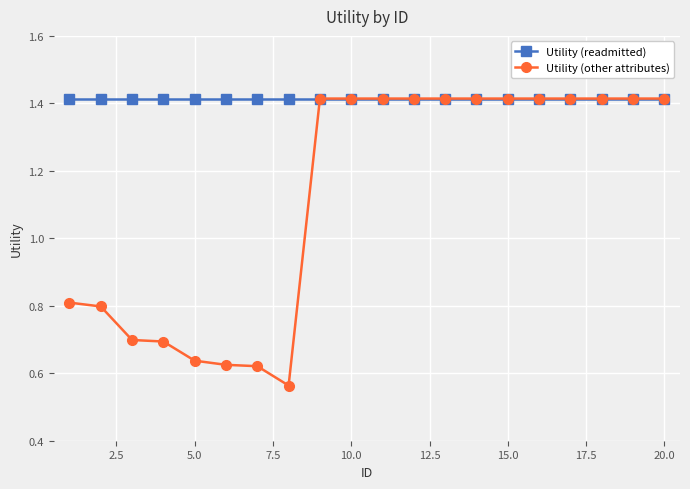

List the series in order of their overall mean, highest first.

Utility (readmitted), Utility (other attributes)